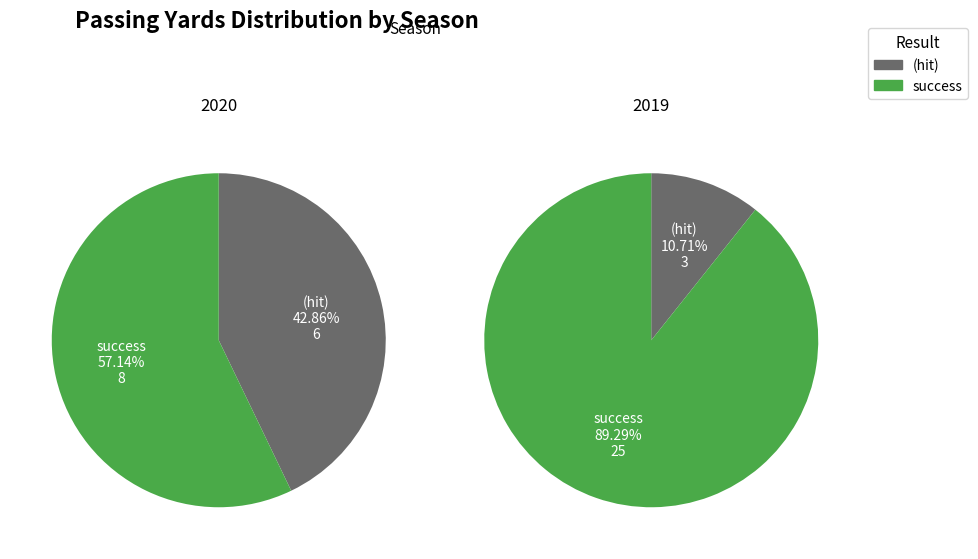

Which slice is the largest?

2019